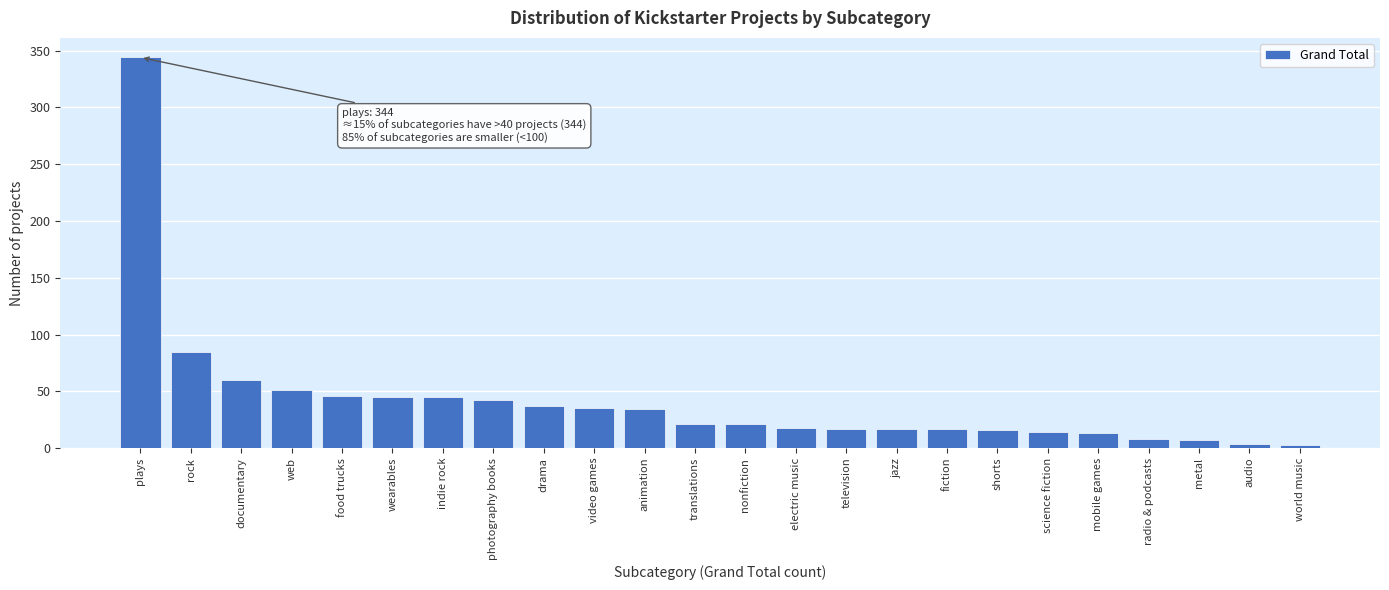

What is the maximum value shown in the chart?

344